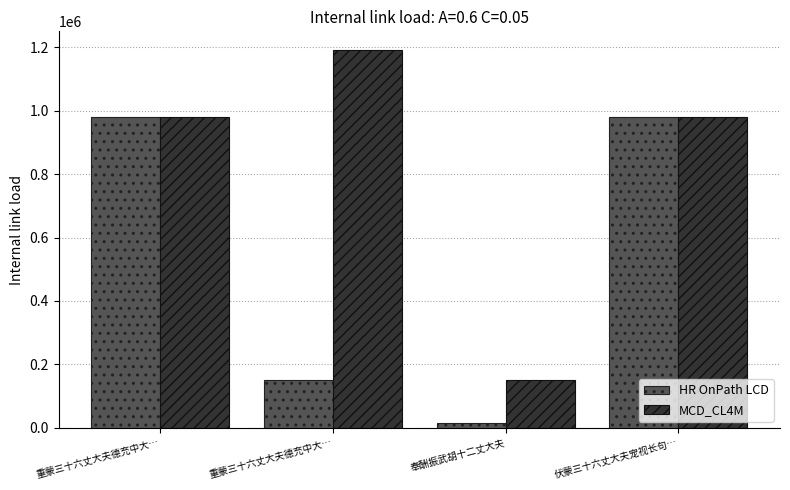

How many categories are shown in the chart?

4